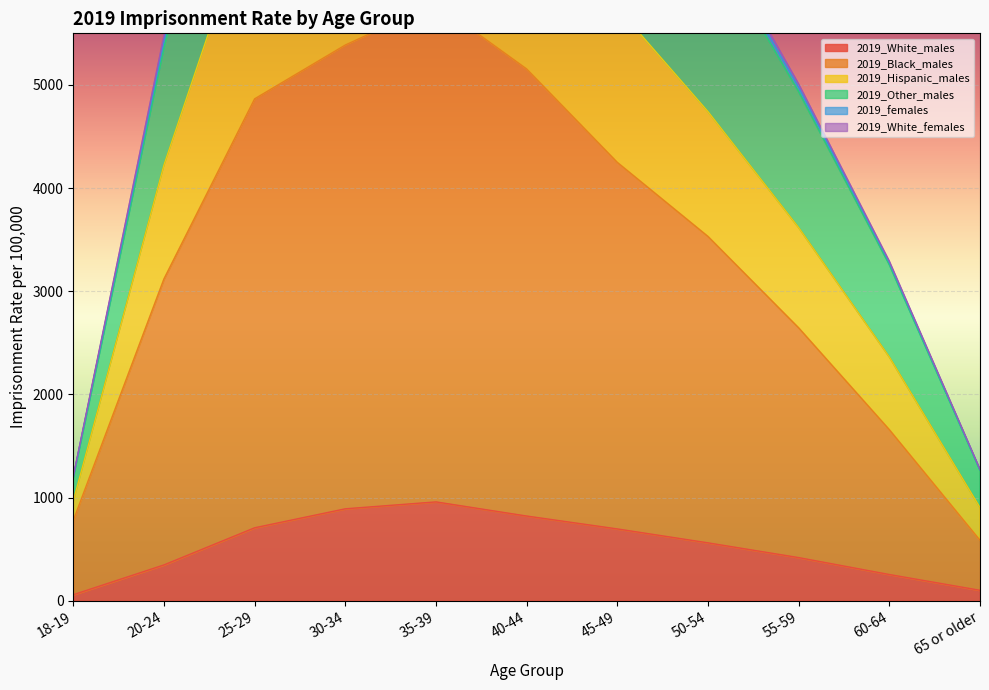

What is the highest value of the 2019_White_males series?

958